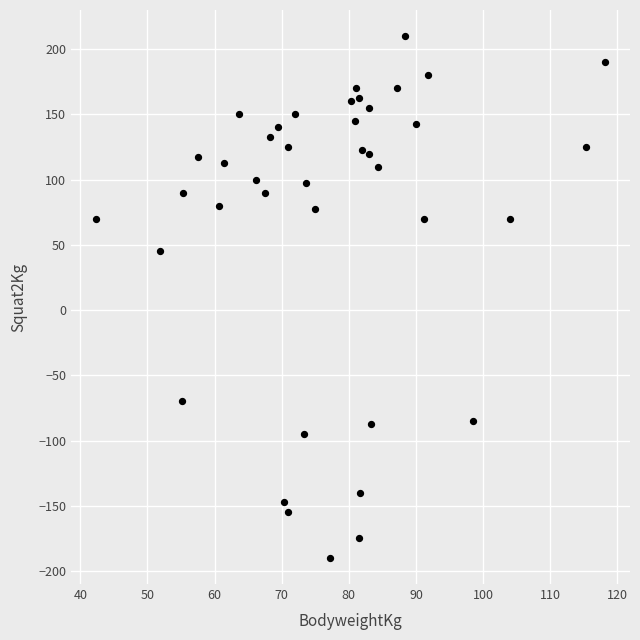

What is the range of X values (max minus min)?

75.7